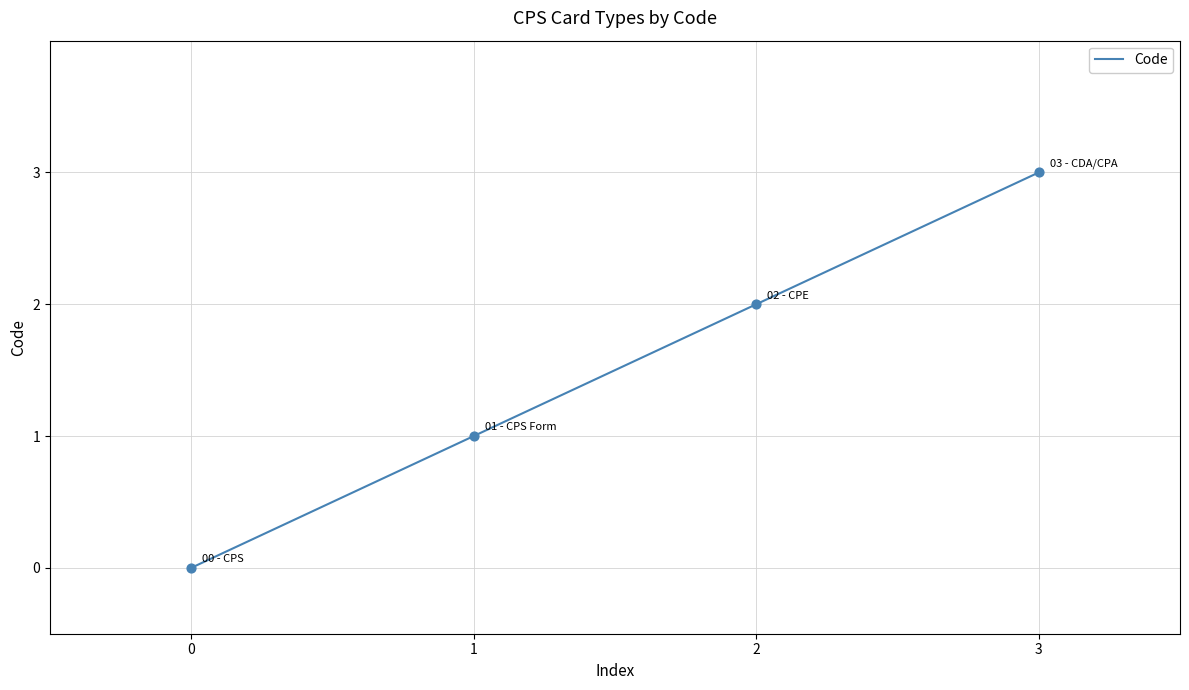

Between 3 and 2, which is larger?

3